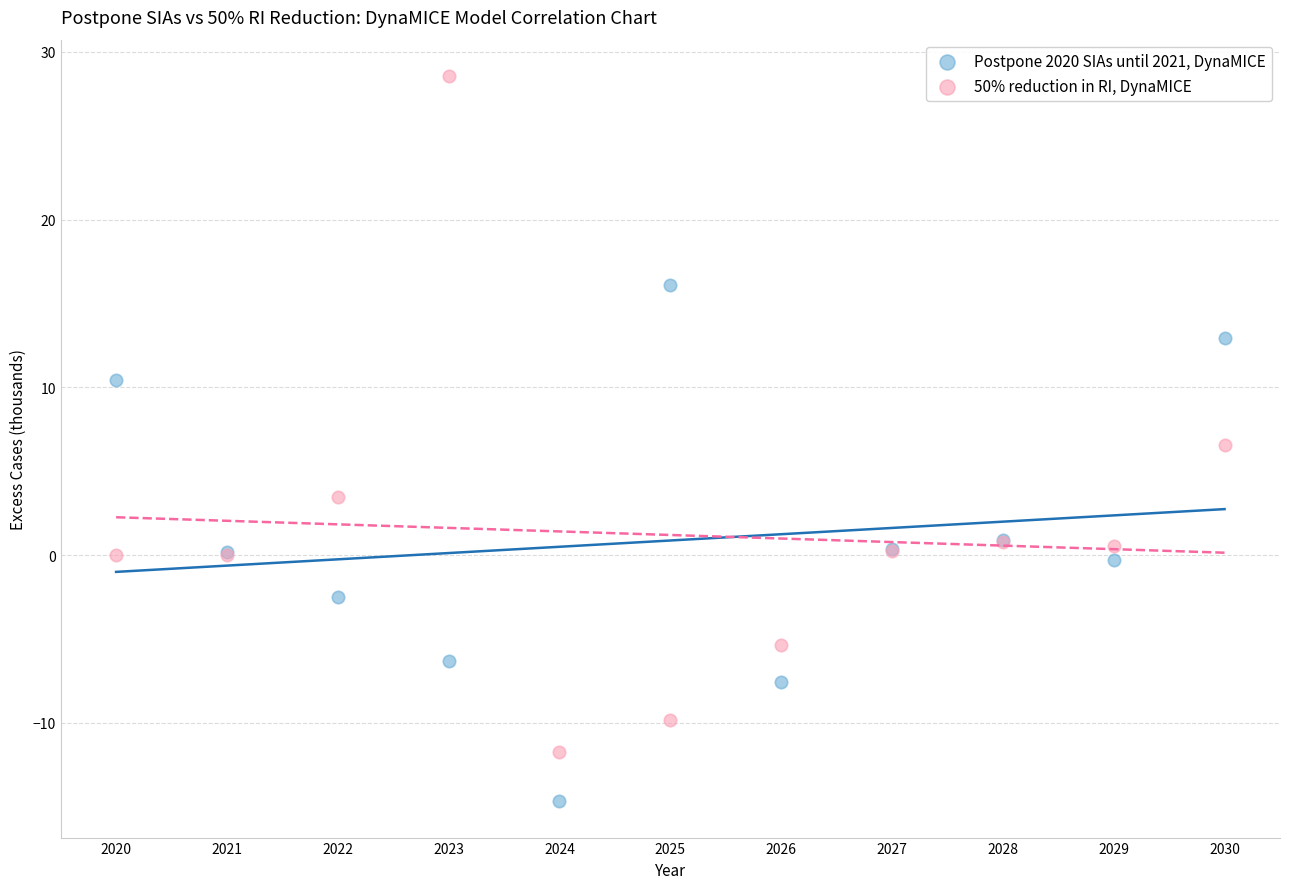

Which series contains the highest Y value?

50% reduction in RI, DynaMICE